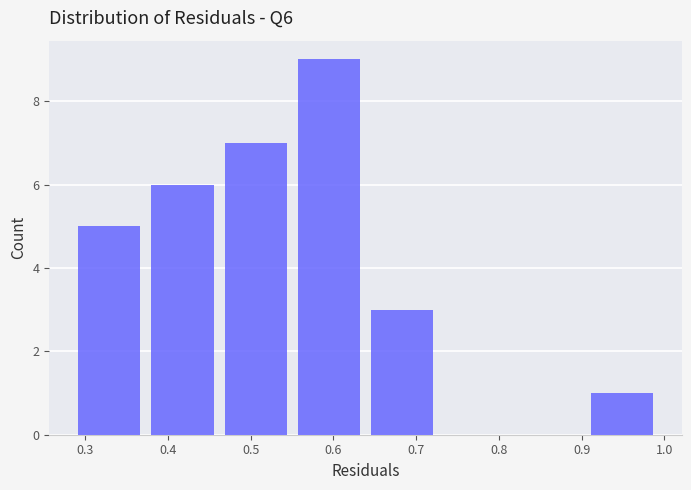

Reading left to right, transcribe this chart: for each bar, give the range it covers on the x-axis and its height. Neither the bar edges nor the heights are printed on the chart, so give them approximately, as read against the axes.

0.29 to 0.38: 5
0.38 to 0.47: 6
0.47 to 0.56: 7
0.56 to 0.65: 9
0.65 to 0.73: 3
0.73 to 0.82: 0
0.82 to 0.91: 0
0.91 to 1.00: 1